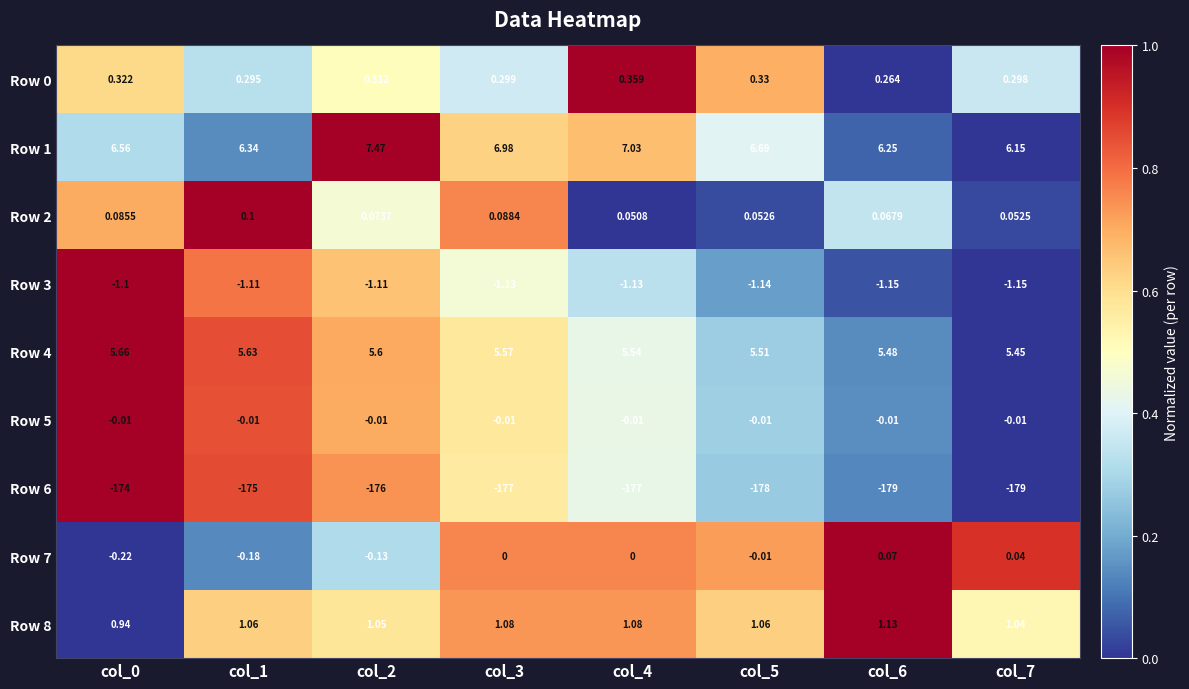

Which series has the largest total across all categories?

Row 1